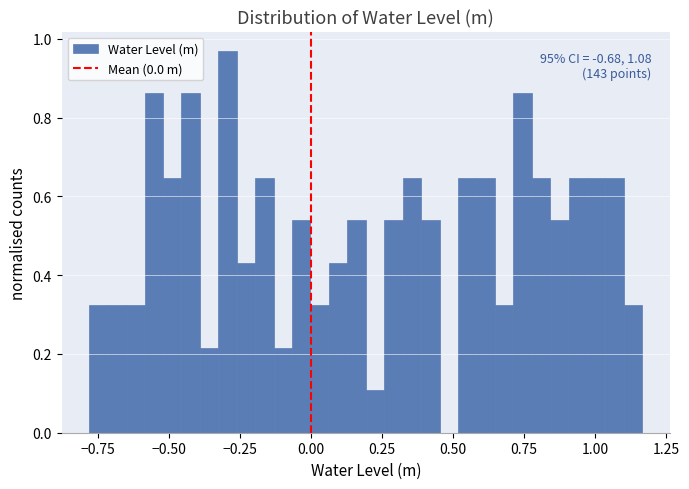

Around what value on the x-axis is the tallest bar? Give the approximate position of its centre, as read against the axis.

-0.30